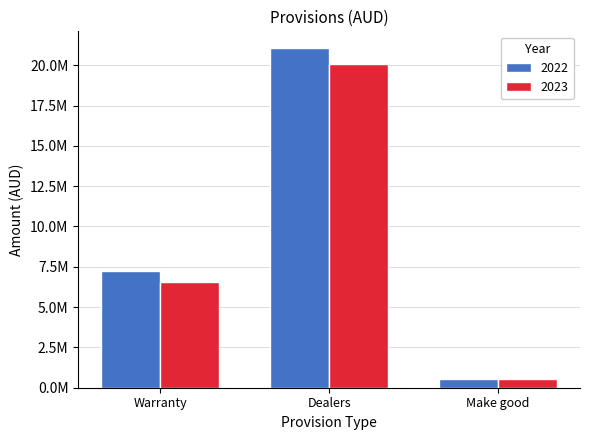

At which category does the chart reach its peak across all series?

Dealers